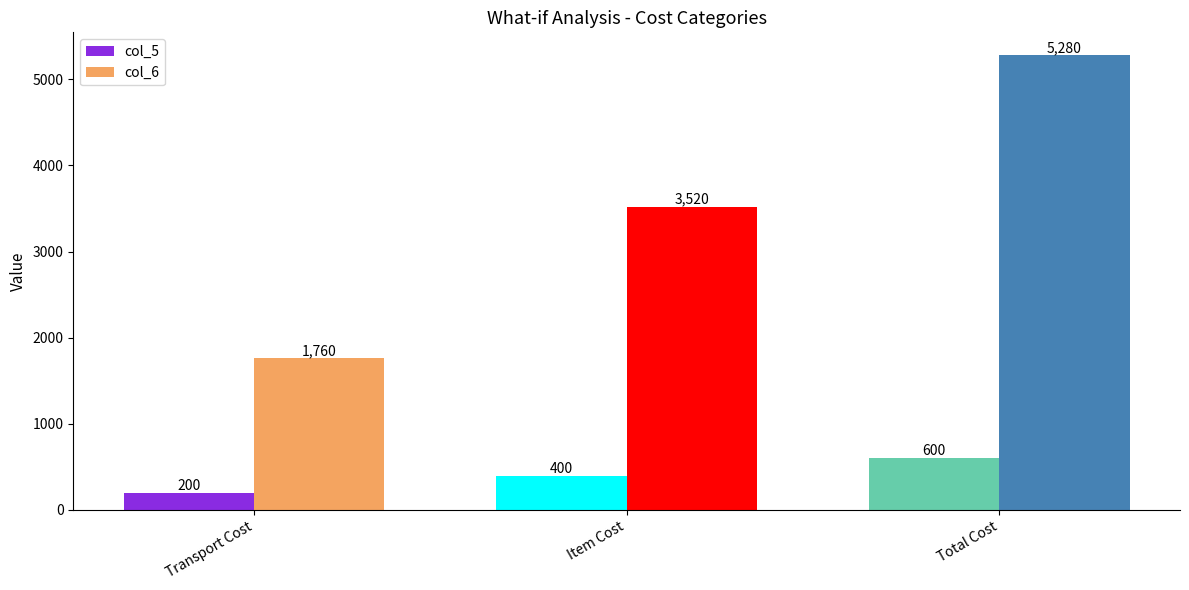

How many bars are there in each group?

2